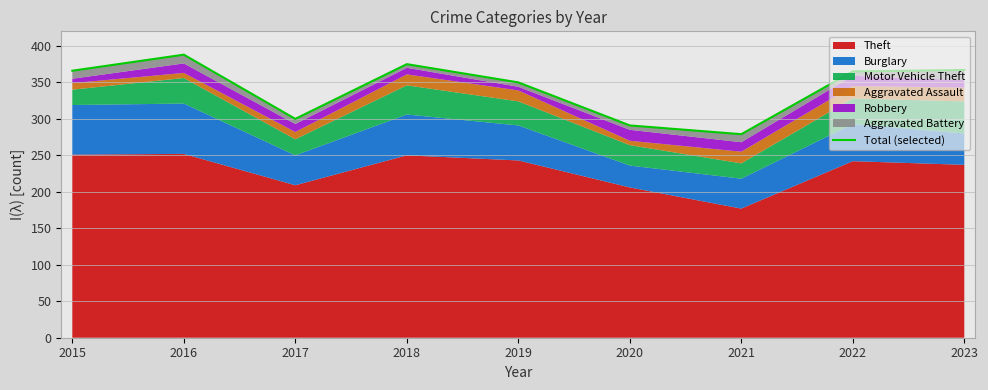

The chart shows a value of 350 at 2019. True or false?

True